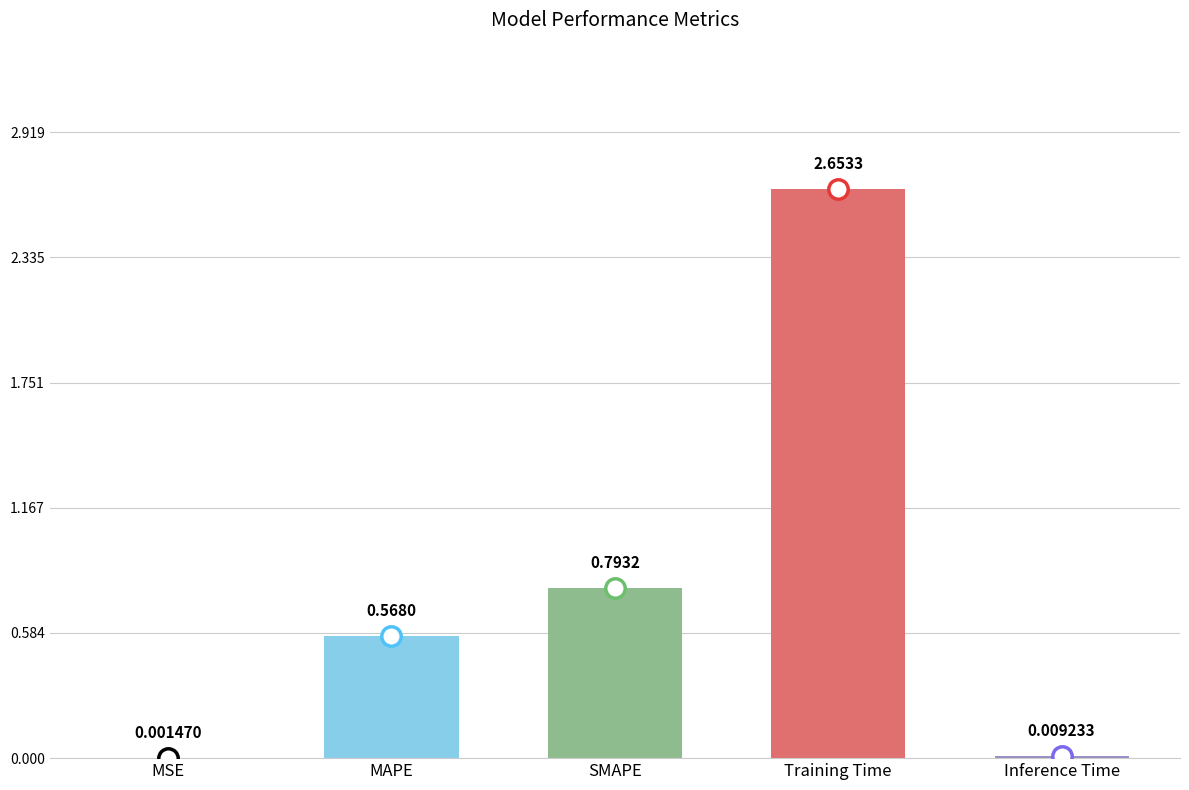

Between MAPE and Inference Time, which is larger?

MAPE